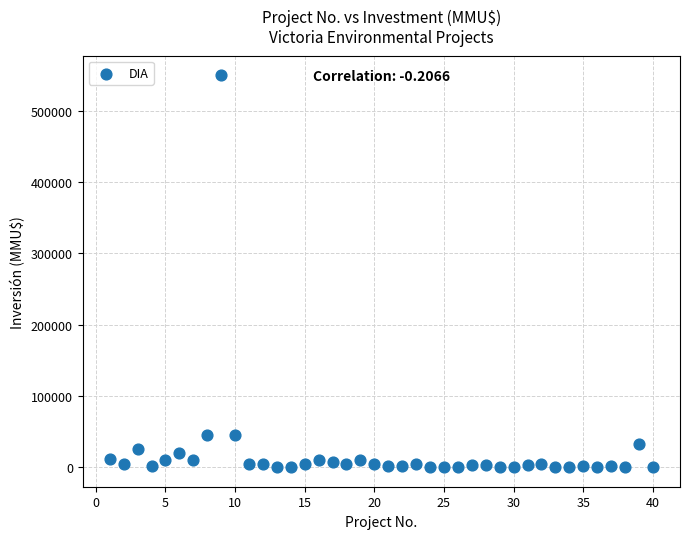

What is the range of X values (max minus min)?

39